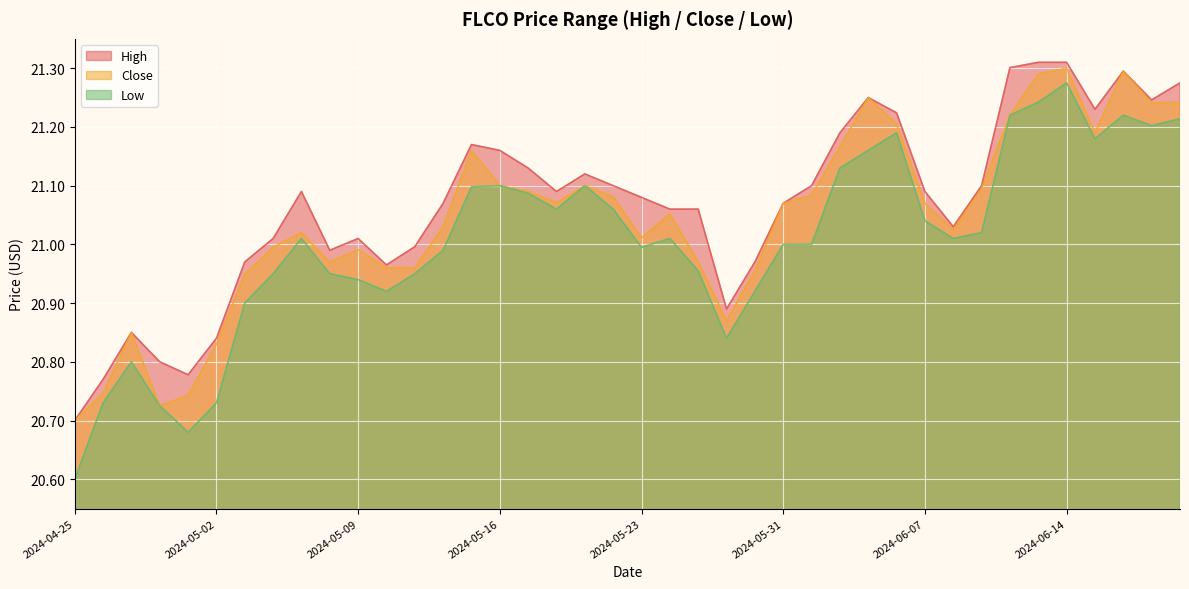

True or false: Close and High cross at least once.

False